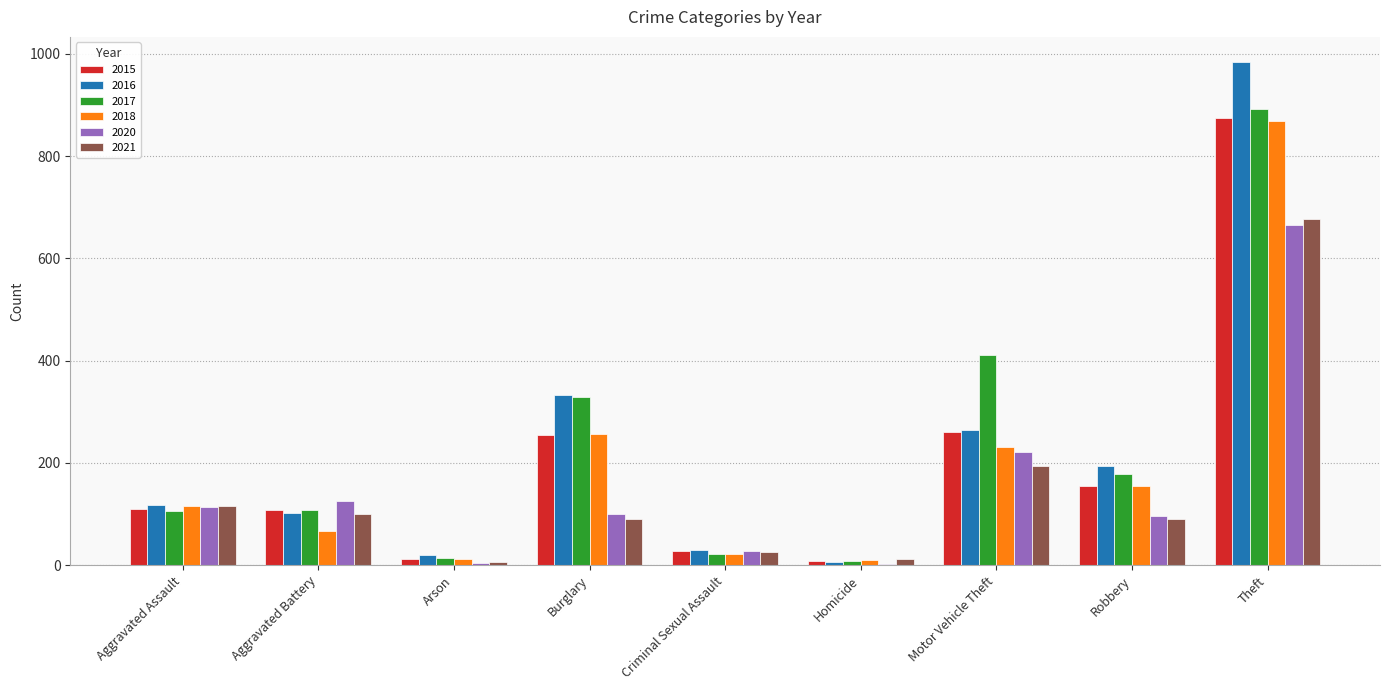

At which label is 2018 closest to 439?

Burglary